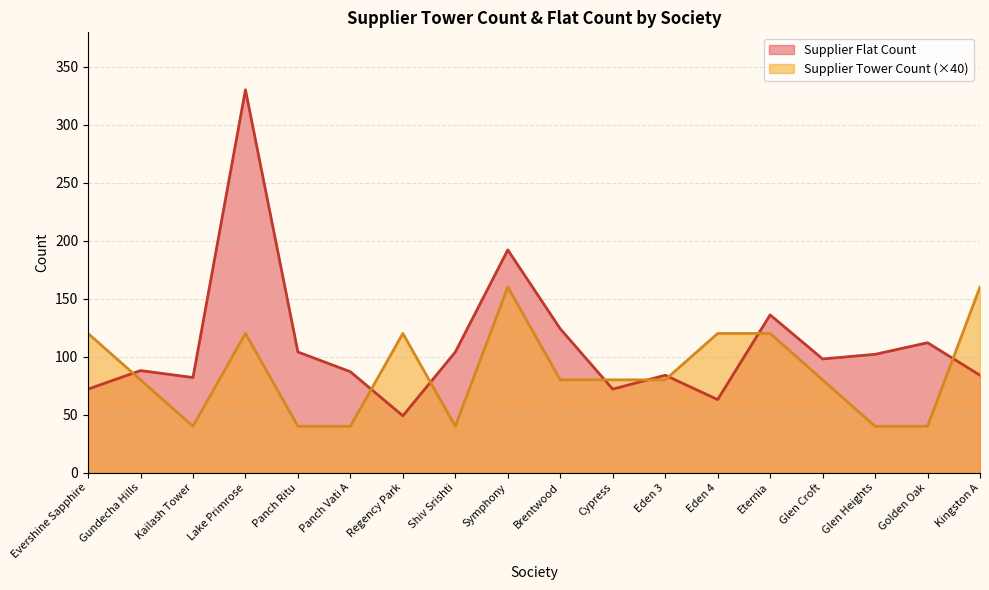

The Supplier Tower Count series shows 114 at Brentwood. True or false?

False